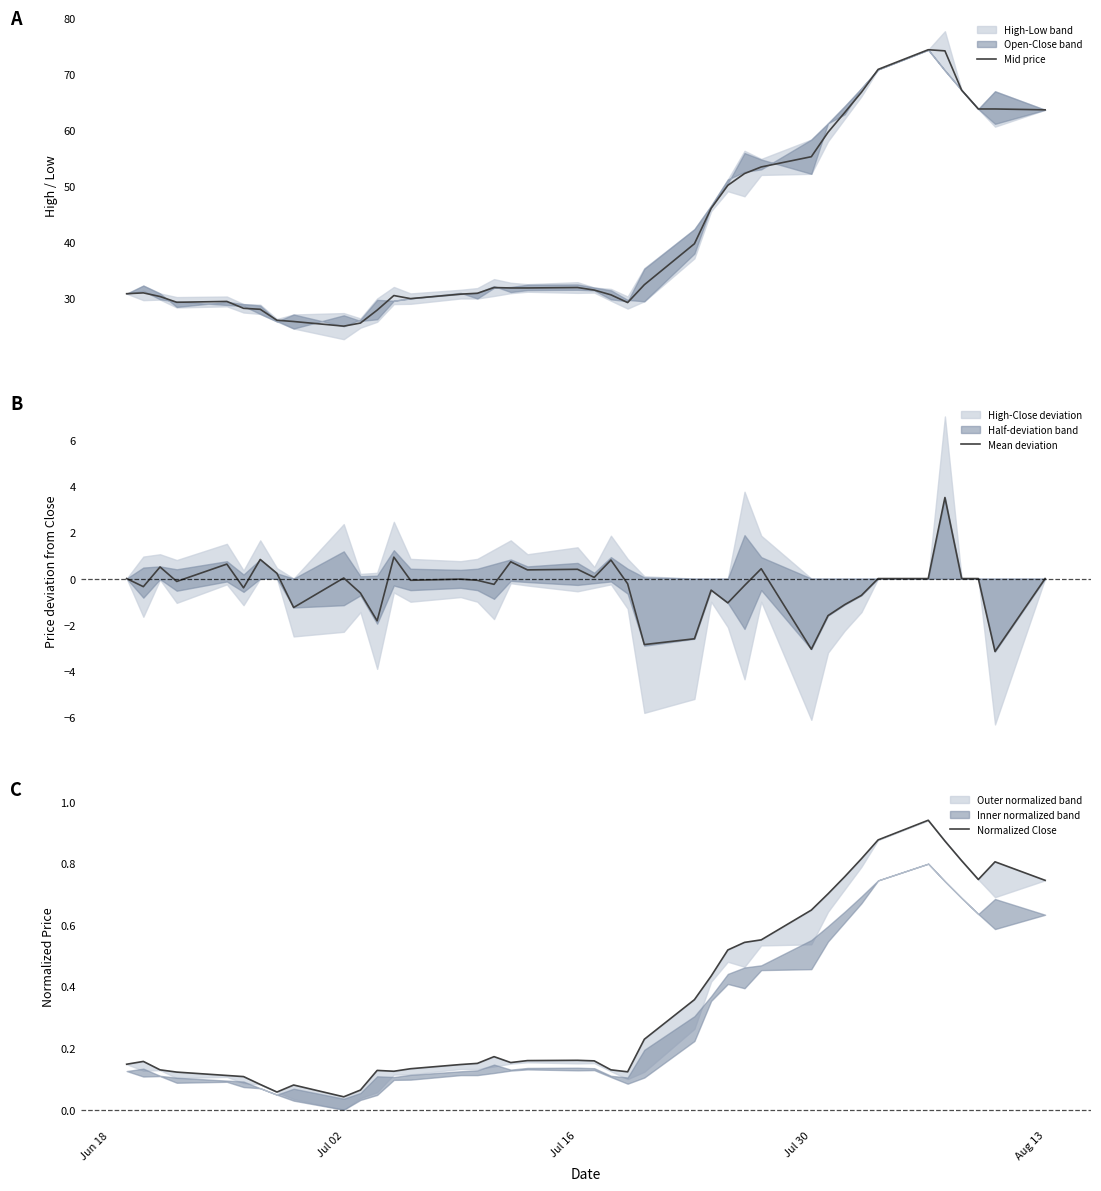

What is the highest value of the Mid price series?

74.3